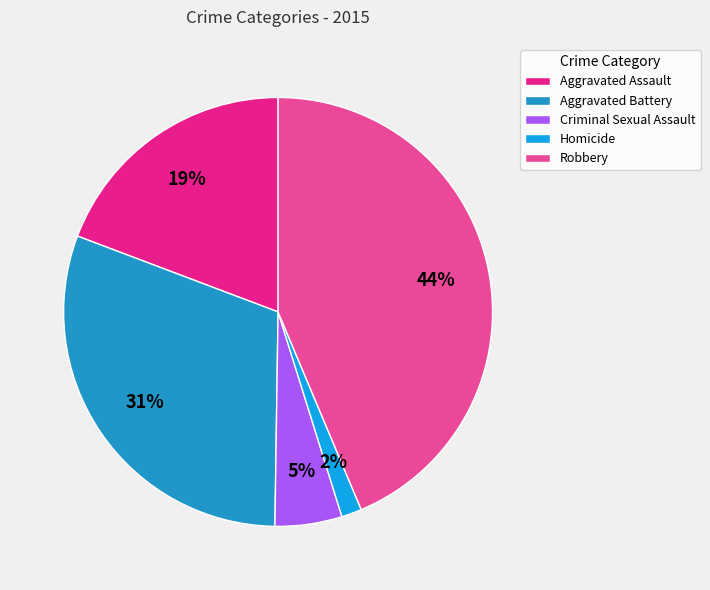

To the nearest percent, what portion does Aggravated Battery represent?

31%